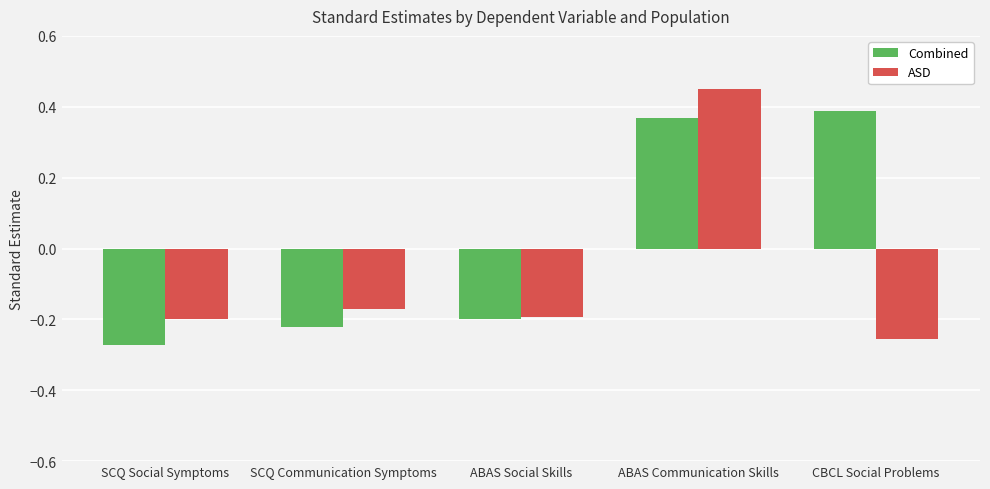

What is the difference between the second highest and second lowest values in the Combined series?

0.6